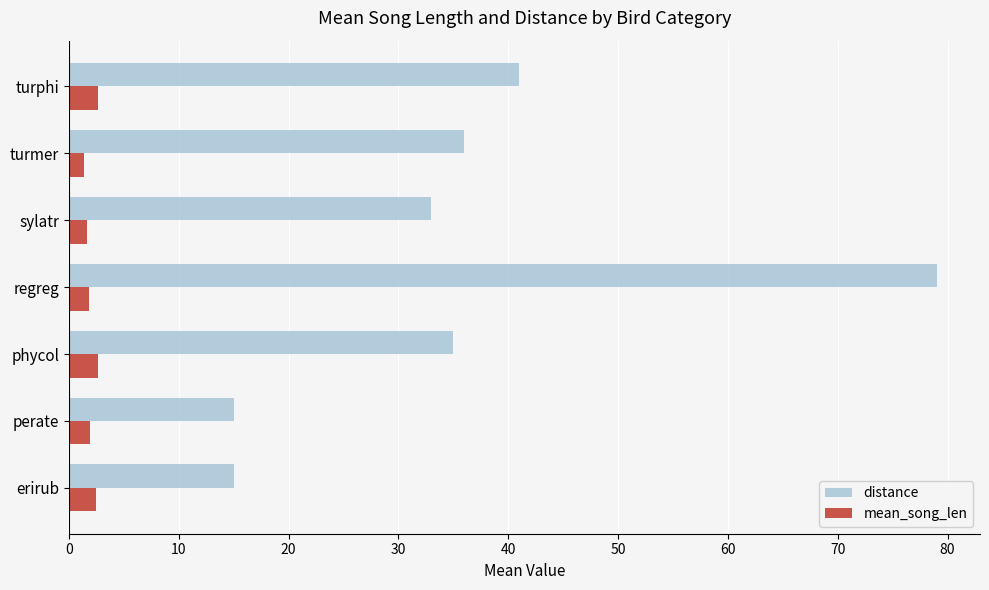

At how many categories does at least one series exceed 51?

1